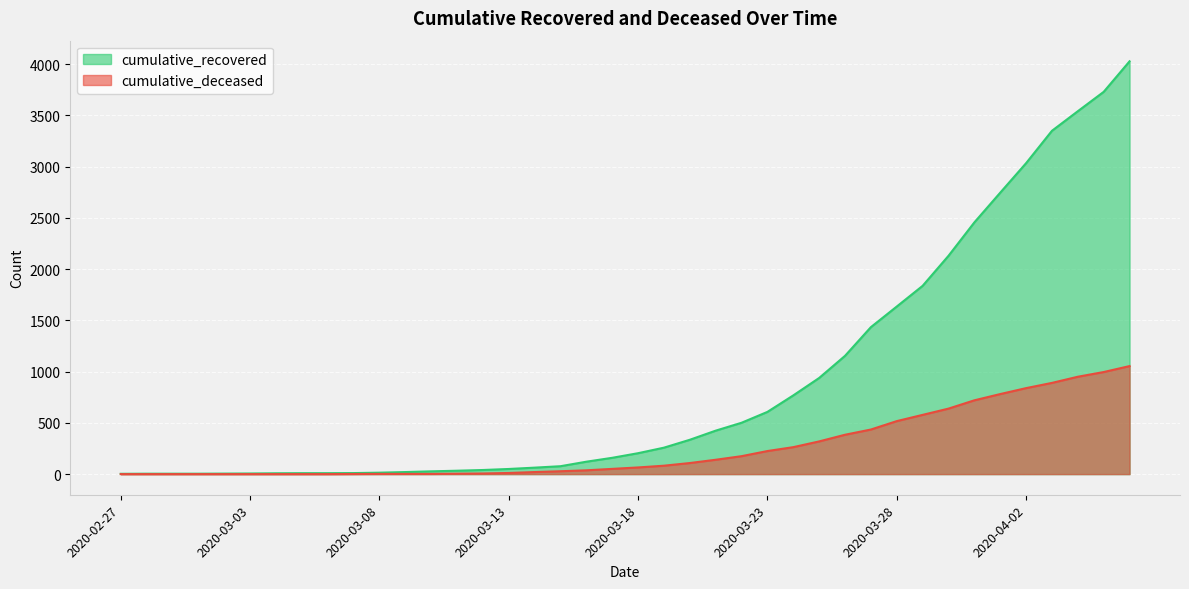

How many lines are shown in the chart?

2